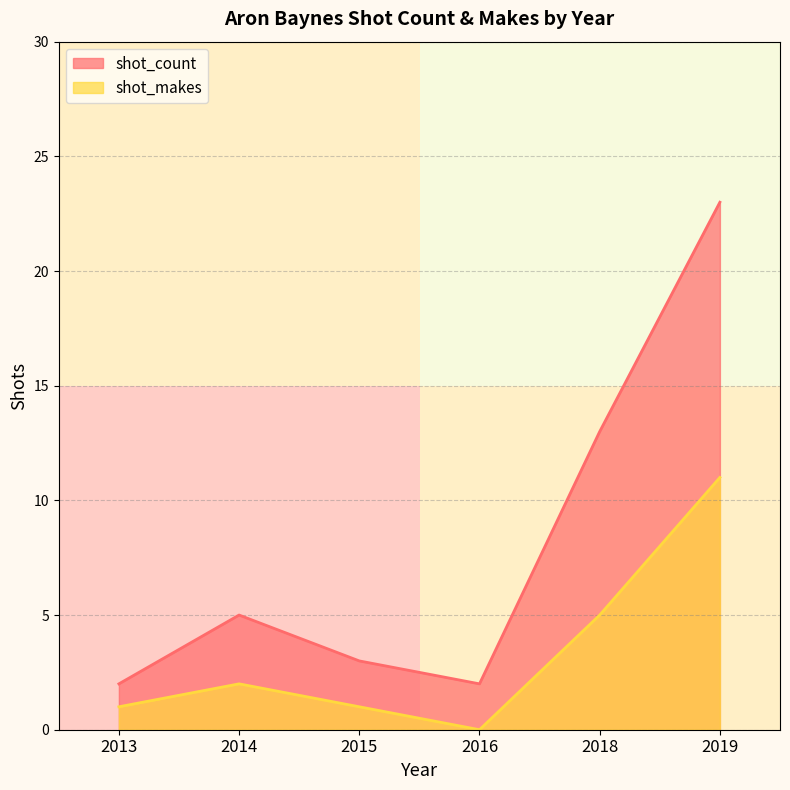

Reading right to left, list all the values displayed in this chart.

shot_count: 2019=23	2018=13	2016=2	2015=3	2014=5	2013=2
shot_makes: 2019=11	2018=5	2016=0	2015=1	2014=2	2013=1